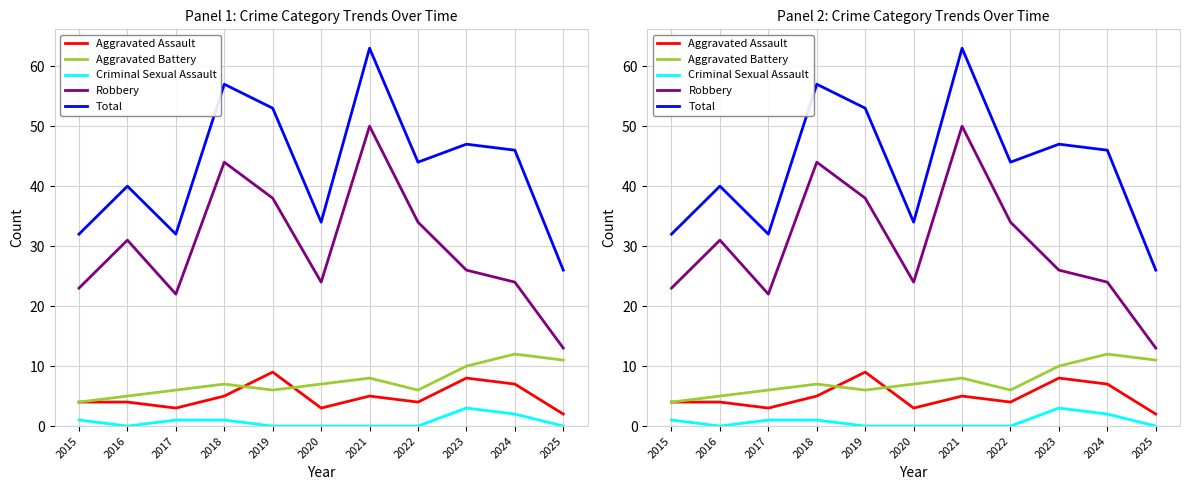

True or false: Robbery and Aggravated Assault cross at least once.

False